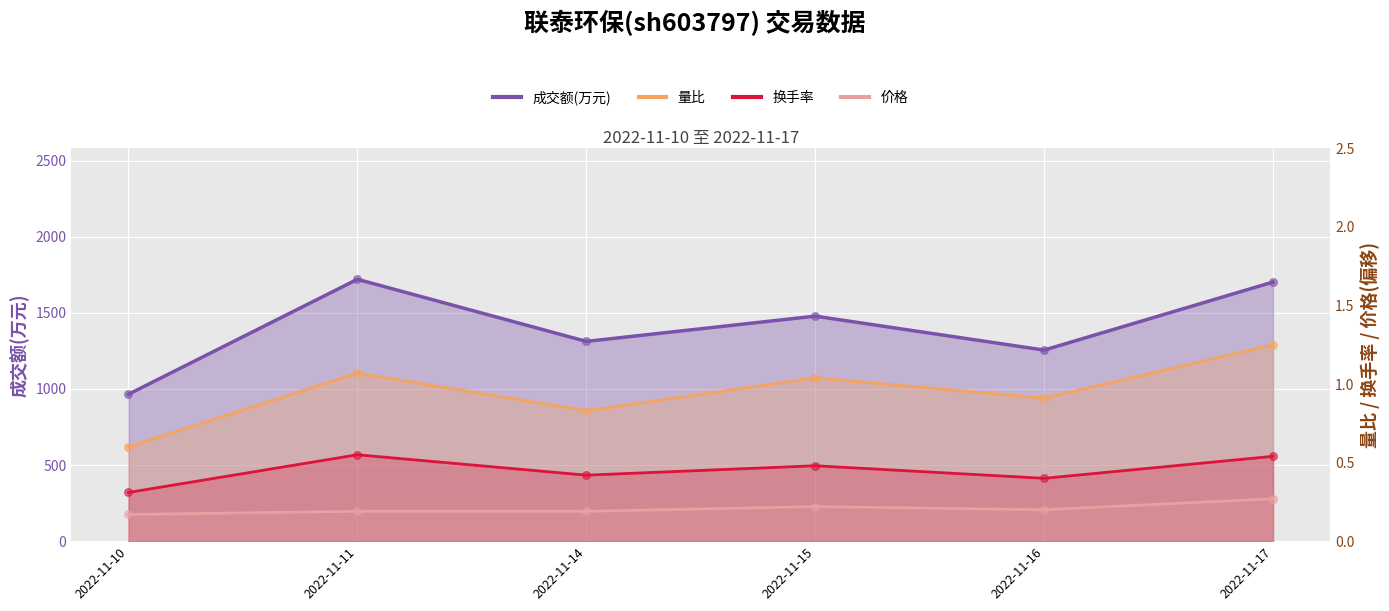

At which category is the sum across all series the highest?

2022-11-11